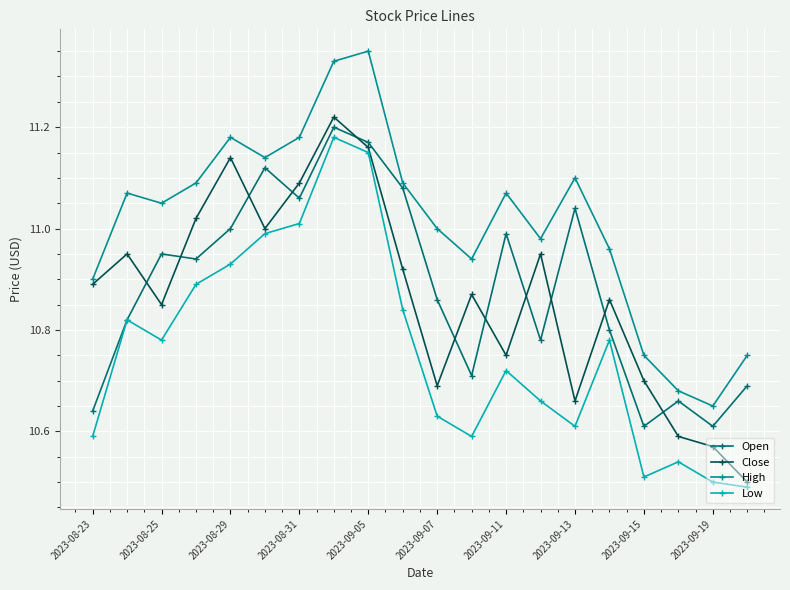

What is the difference between the maximum and minimum values in the High series?

0.7